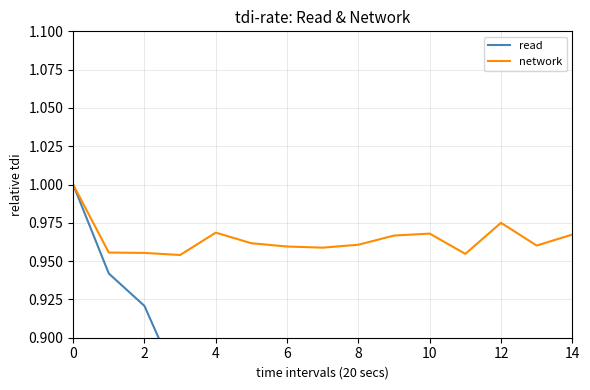

How many network values are between 0 and 1?

15